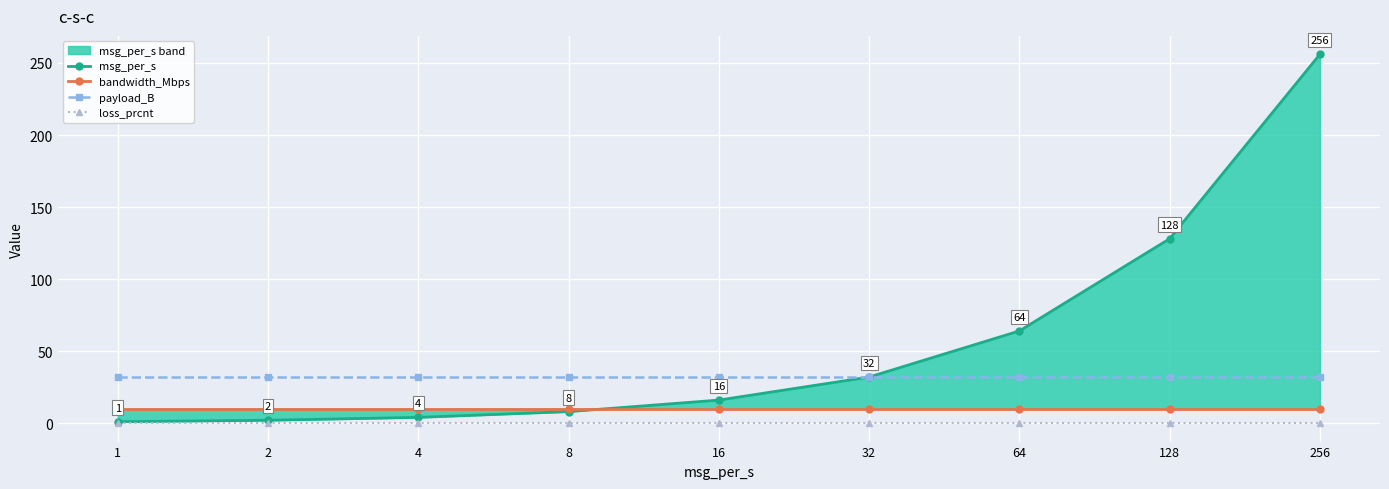

The bandwidth_Mbps series shows 10 at 32. True or false?

True